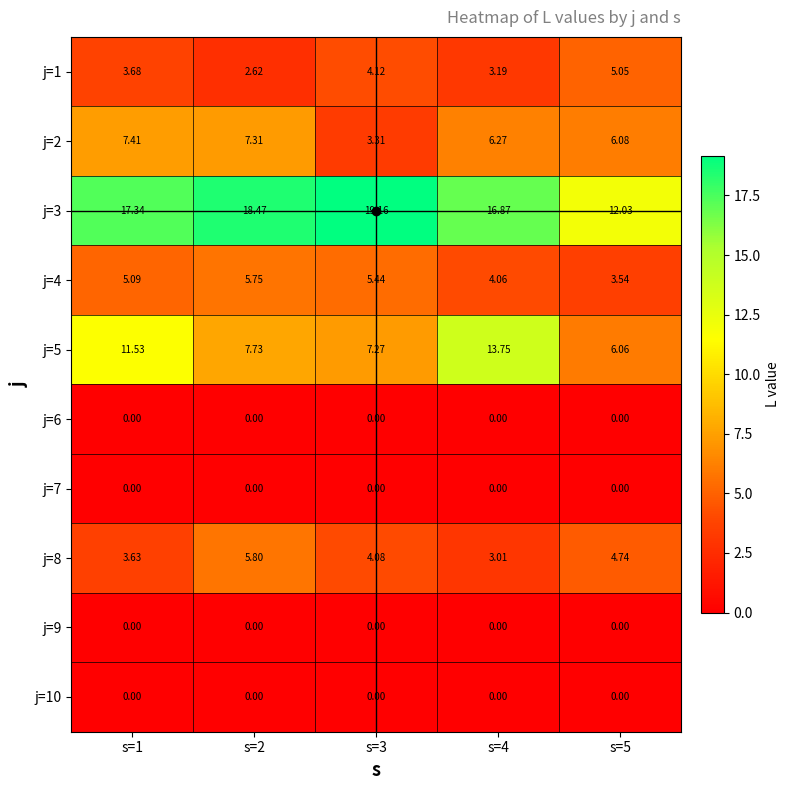

Is the value of j=2 at s=1 greater than the value of j=5 at s=5?

Yes